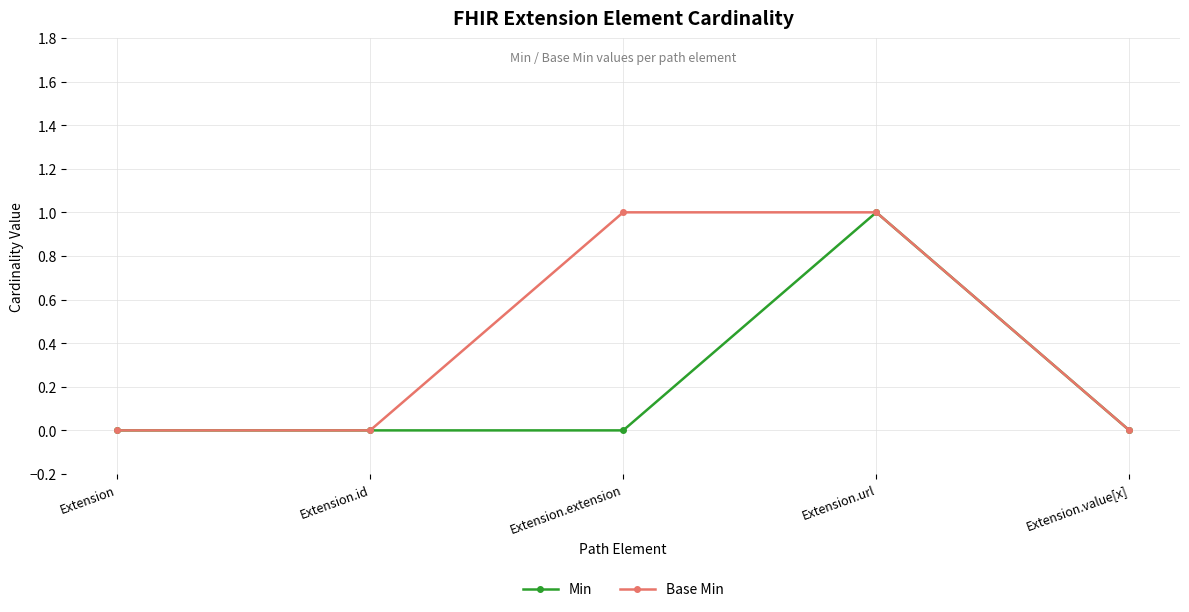

Rank the series by their average value, from lowest to highest.

Min, Base Min